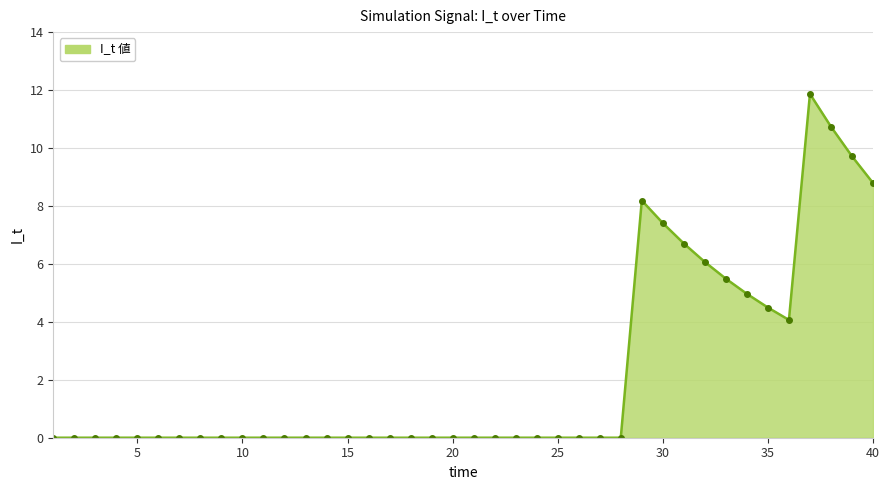

Does the chart display data point markers on the line(s)?

No